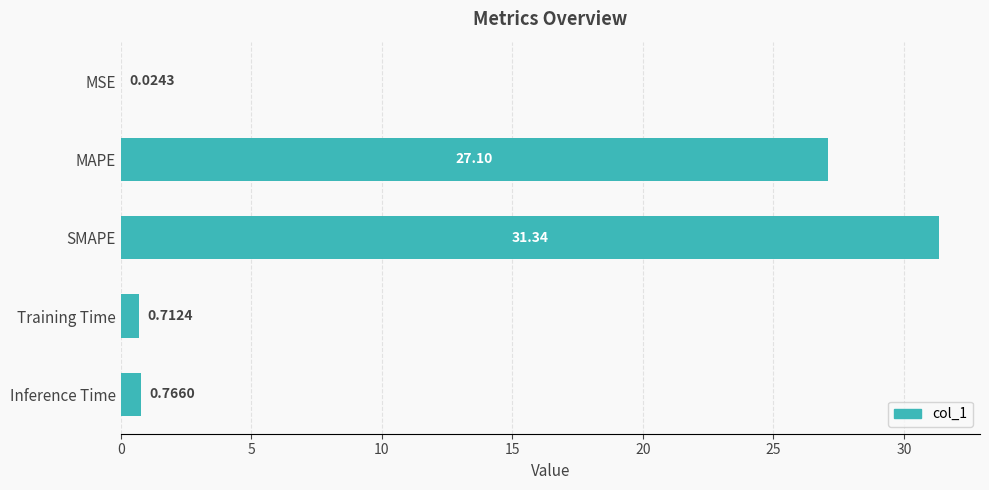

What is the sum of the values at SMAPE and MAPE?

58.4